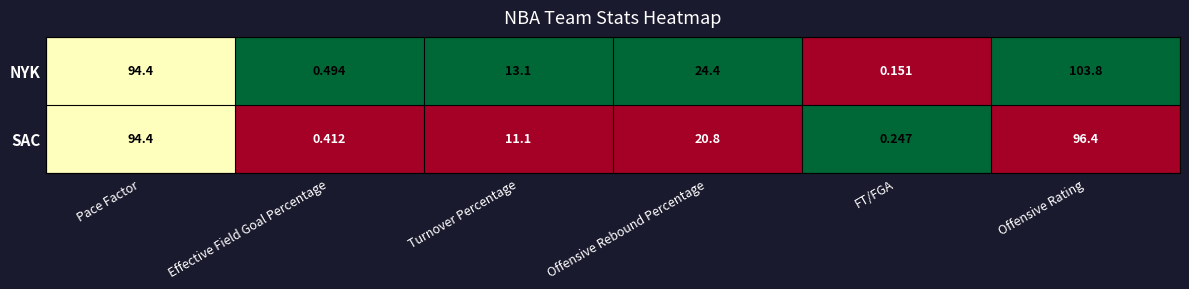

Between Pace Factor and Offensive Rating, which series saw the biggest shift?

NYK